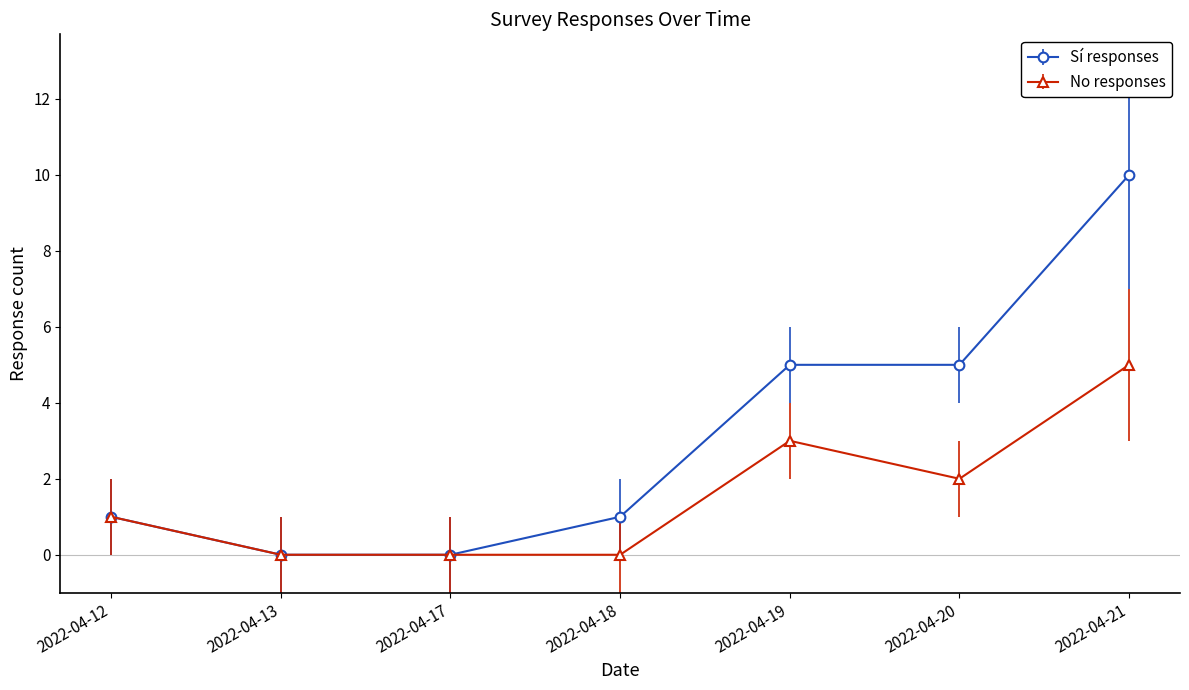

Reading left to right, what are all the values shown in this chart?

Sí responses: 2022-04-12=1	2022-04-13=0	2022-04-17=0	2022-04-18=1	2022-04-19=5	2022-04-20=5	2022-04-21=10
No responses: 2022-04-12=1	2022-04-13=0	2022-04-17=0	2022-04-18=0	2022-04-19=3	2022-04-20=2	2022-04-21=5